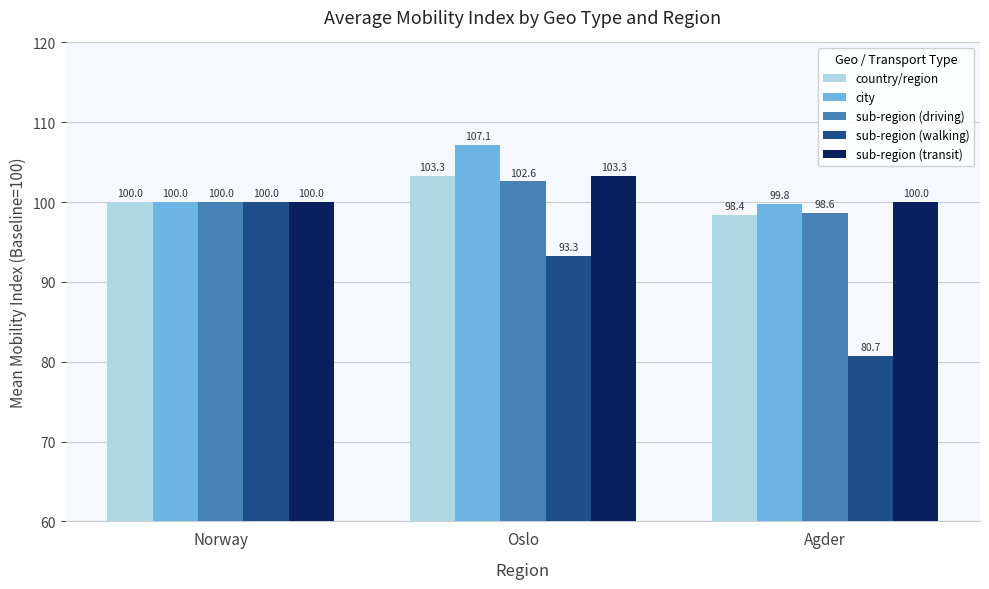

What is the value of the sub-region (driving) bar at the 3rd from the left?

98.6